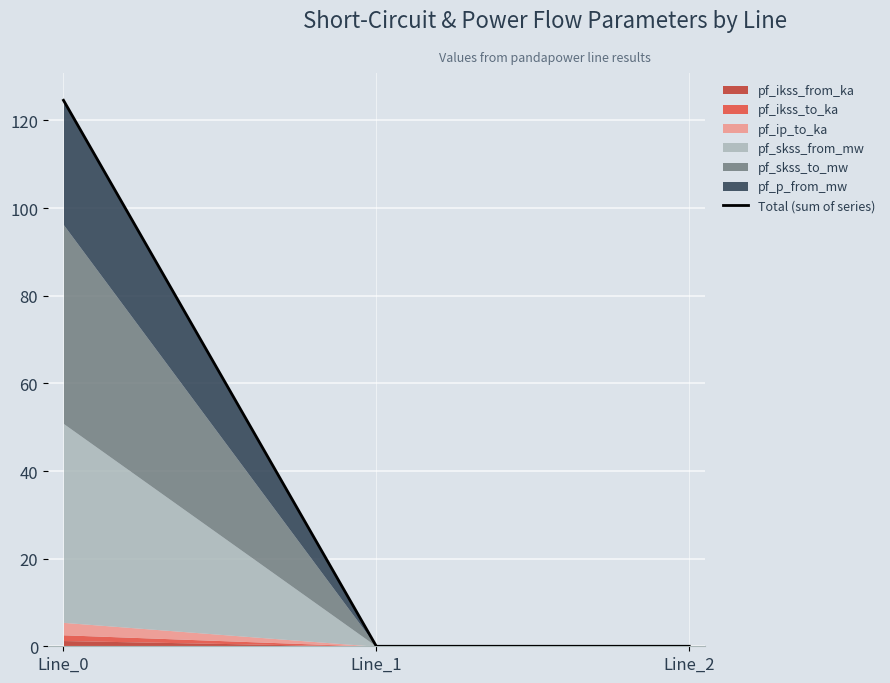

Rank the categories by value from lowest to highest.

Line_1, Line_2, Line_0